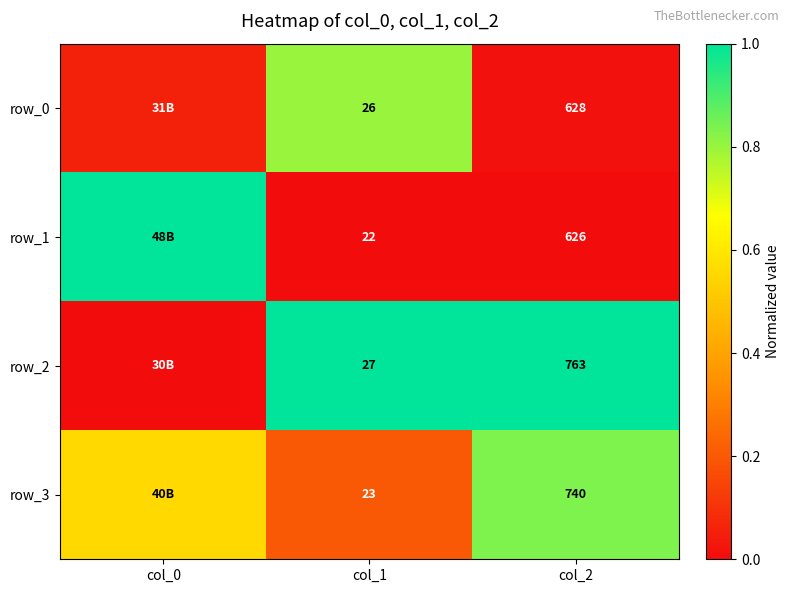

Is it true that row_3 equals 1.4 at col_2?

False